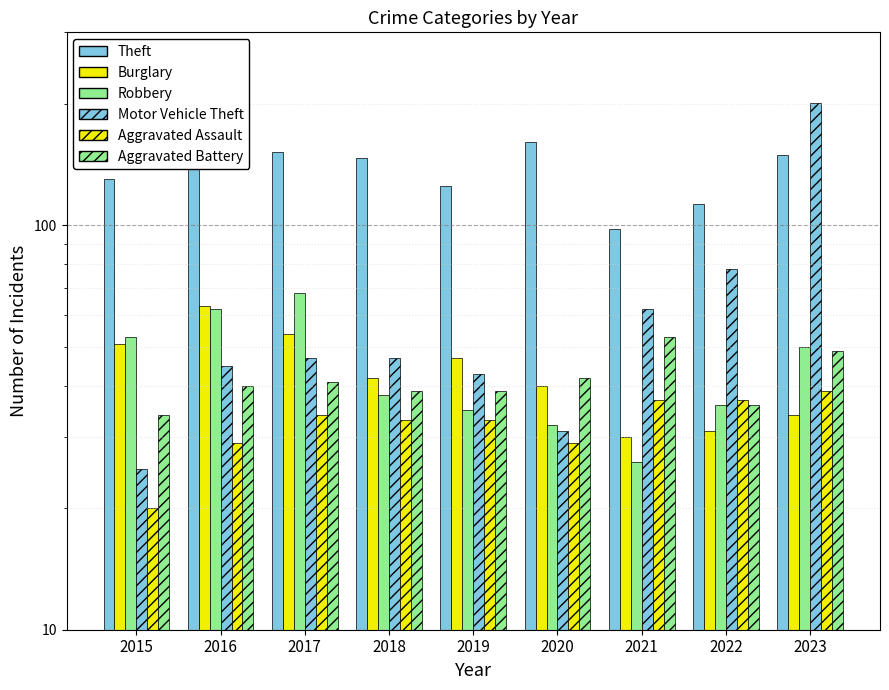

Rank the series by their maximum value, from highest to lowest.

Motor Vehicle Theft, Theft, Robbery, Burglary, Aggravated Battery, Aggravated Assault